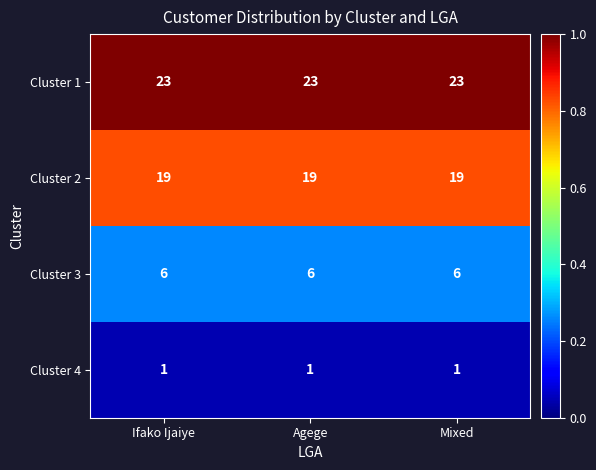

The Cluster 1 series shows 23 at Agege. True or false?

True